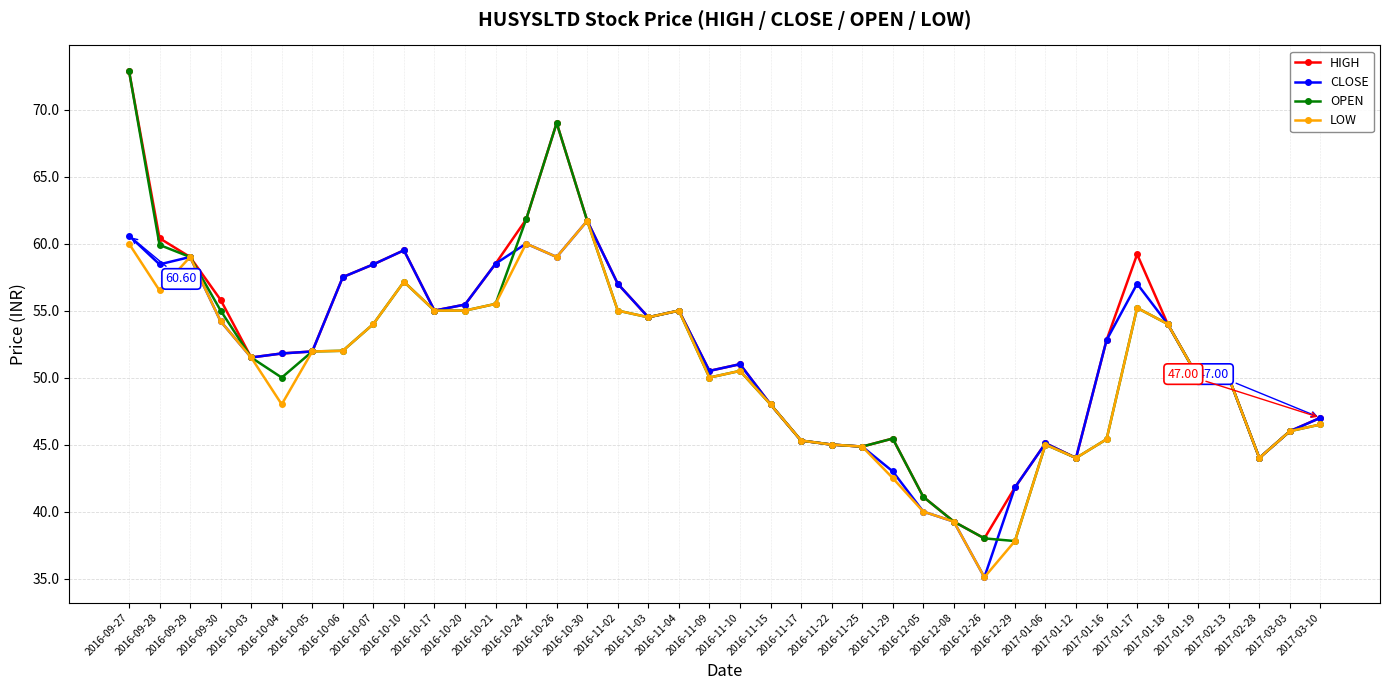

What is the sum of the LOW values at 2016-11-02 and 2016-10-26?

114.0